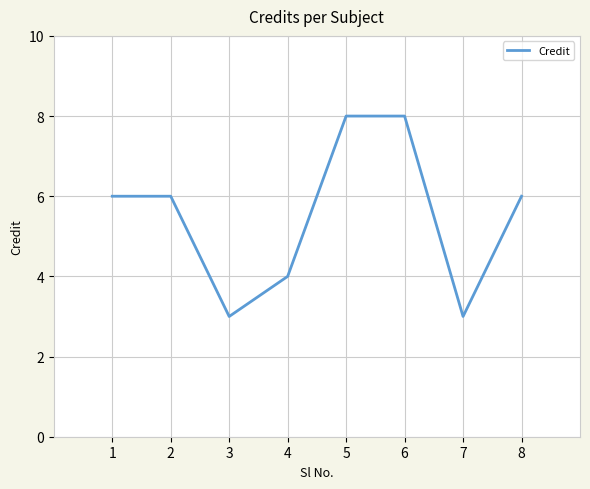

What is the difference between the second highest and second lowest values?

5